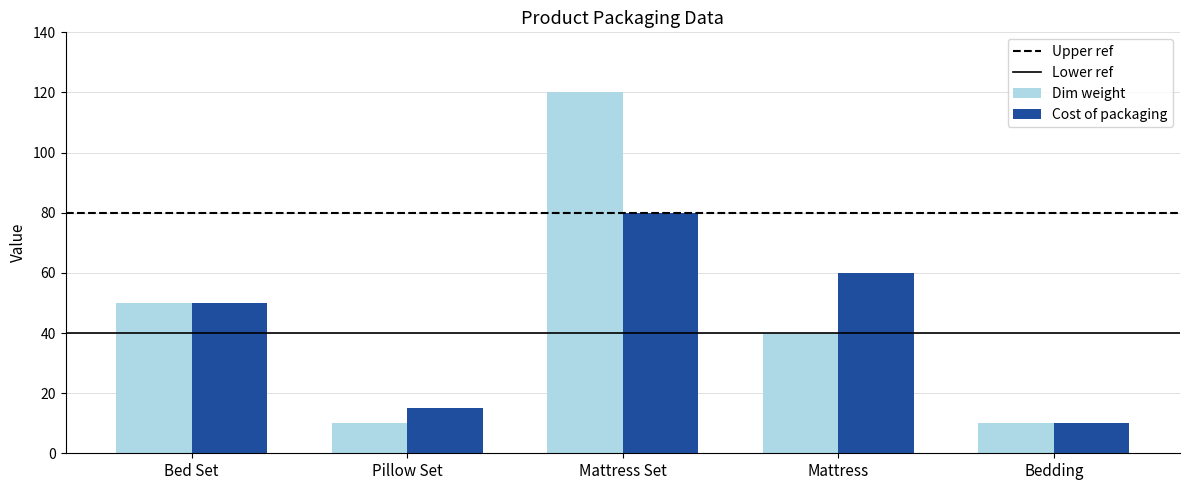

What is the label of the 5th bar from the left?

Bedding